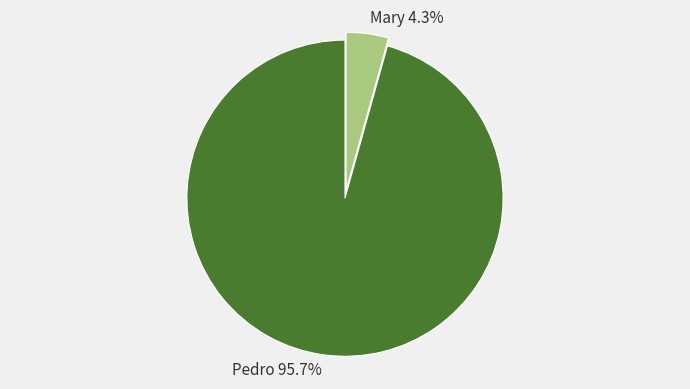

What percentage do Mary and Pedro together represent?

100.0%